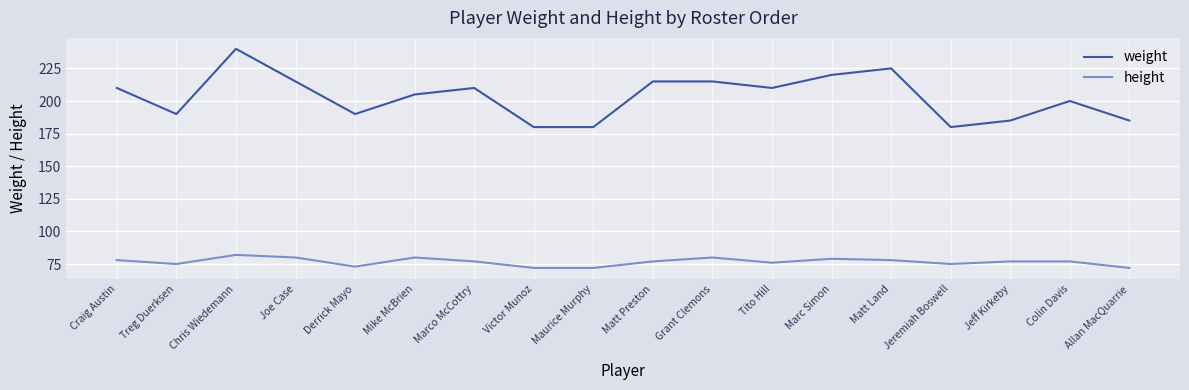

Rank the series at Mike McBrien from highest to lowest value.

weight, height